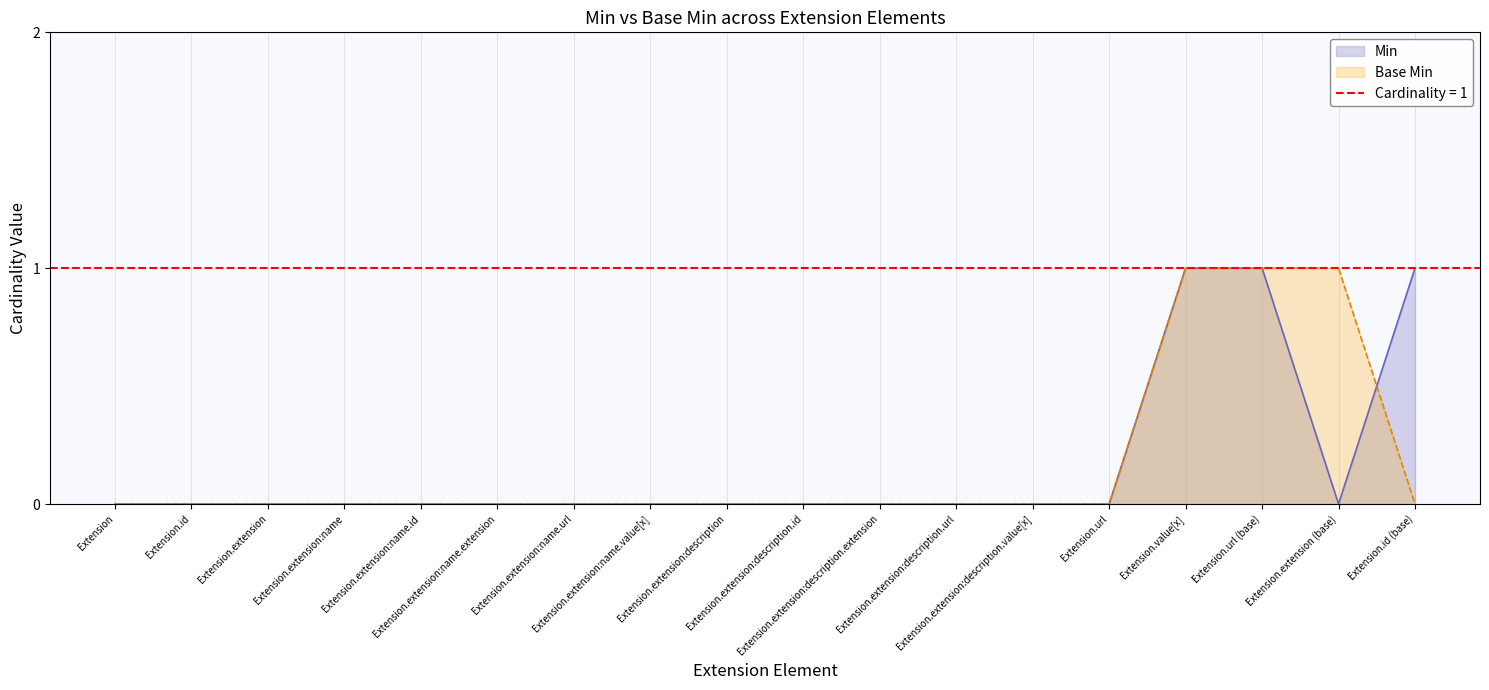

At how many categories does at least one series exceed 0?

4